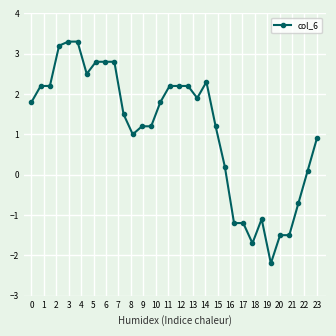

How many distinct data groups are displayed?

1